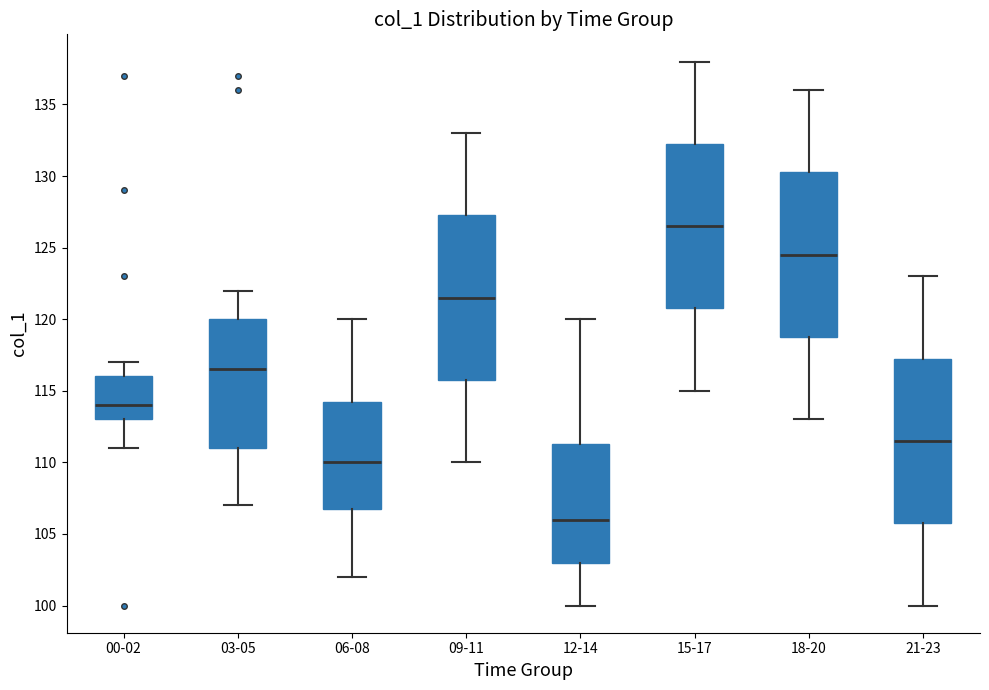

Where is the upper edge of the box for 06-08 on the y-axis? The values are not printed on the chart, so give them approximately, as read against the axis.

114.5